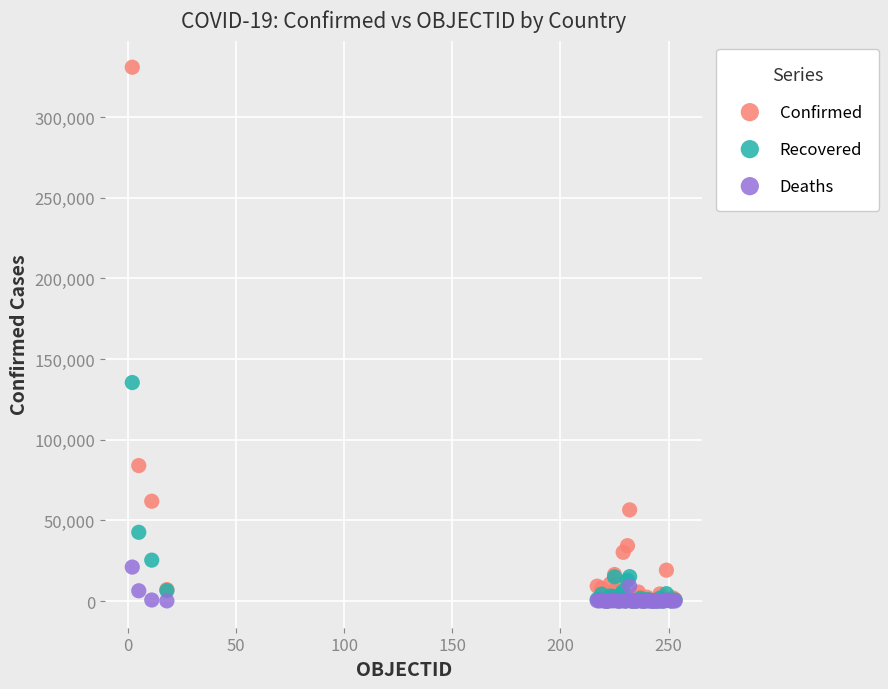

What are all the series names shown in the legend?

Confirmed, Recovered, Deaths